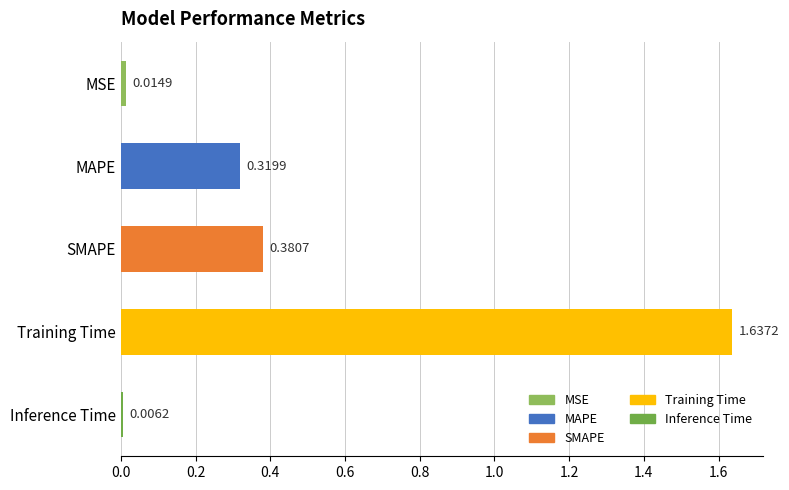

What is the label of the 4th bar from the bottom?

MAPE